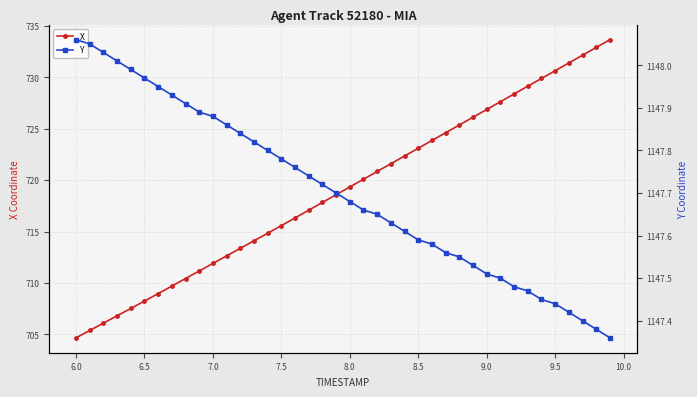

How many categories are shown in the chart?

40